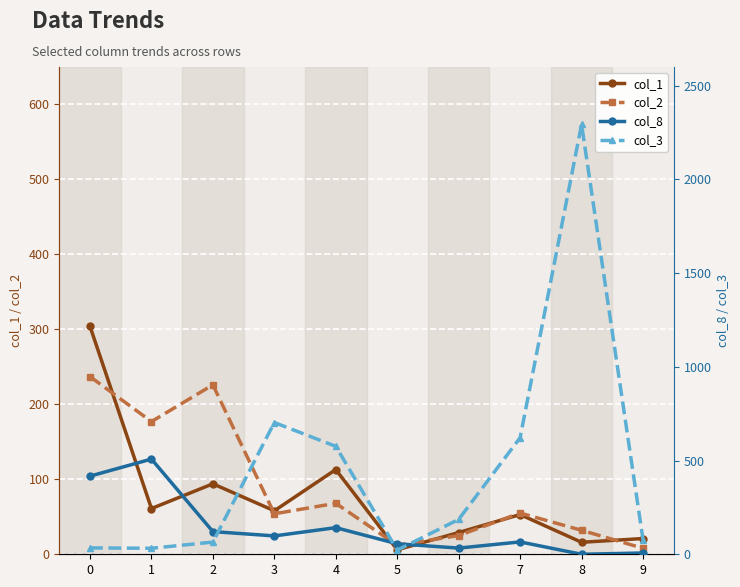

Which label corresponds to the largest value in the chart?

8